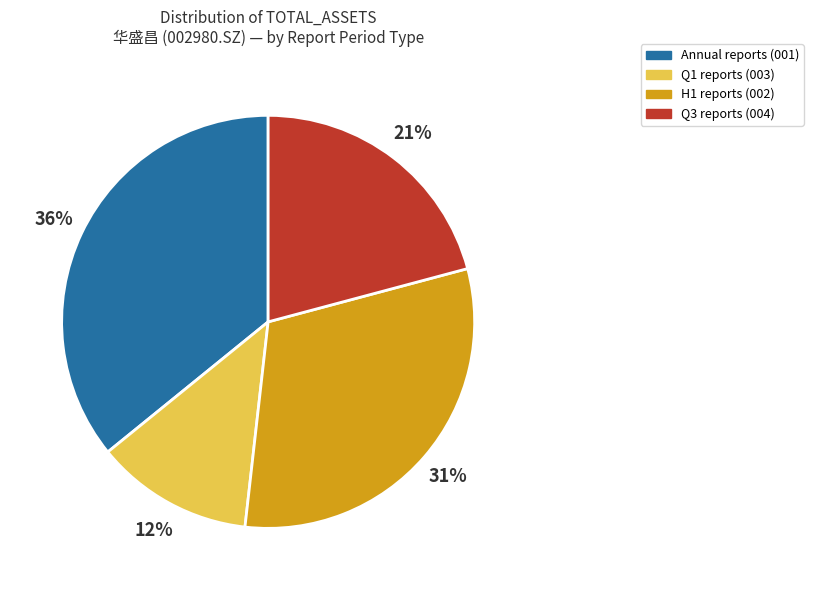

How many slices are in this pie chart?

4